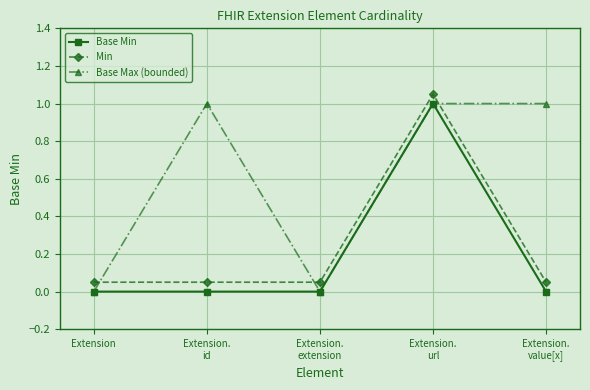

What are all the series names shown in the legend?

Base Min, Min, Base Max (bounded)